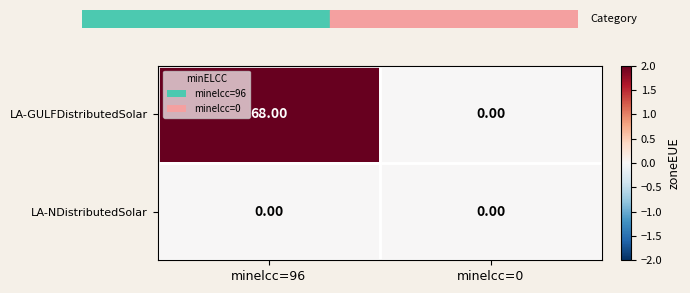

Which series has the largest range (max minus min)?

LA-GULFDistributedSolar